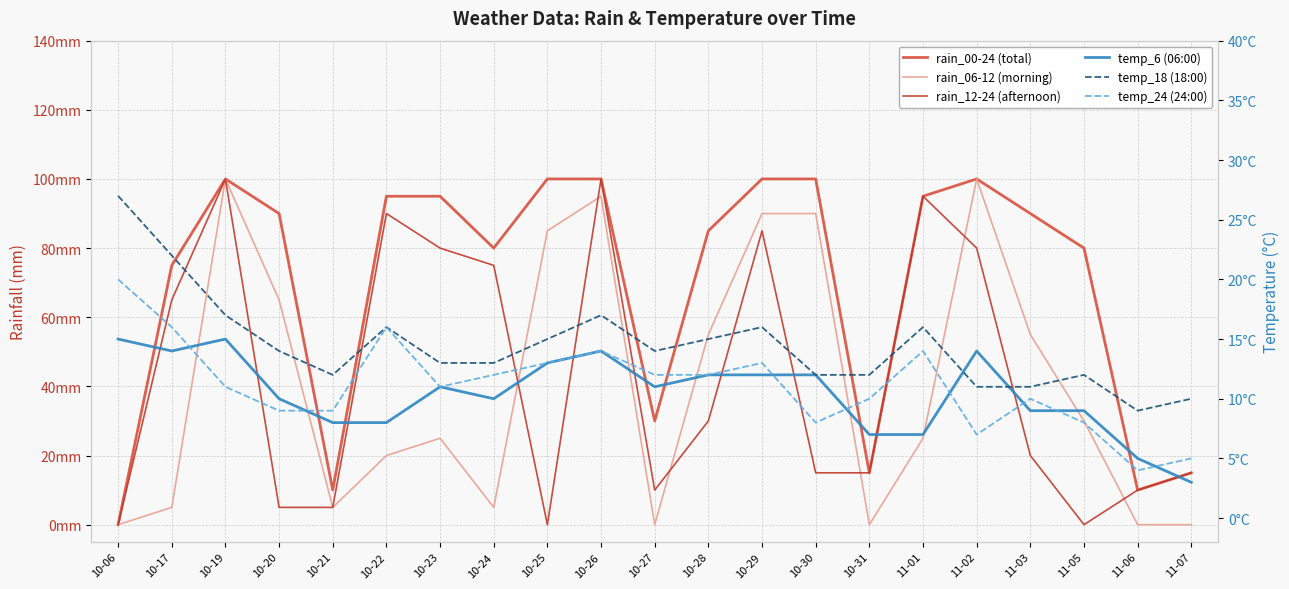

Is it true that temp_6 (06:00) equals 2 at 11-07?

False